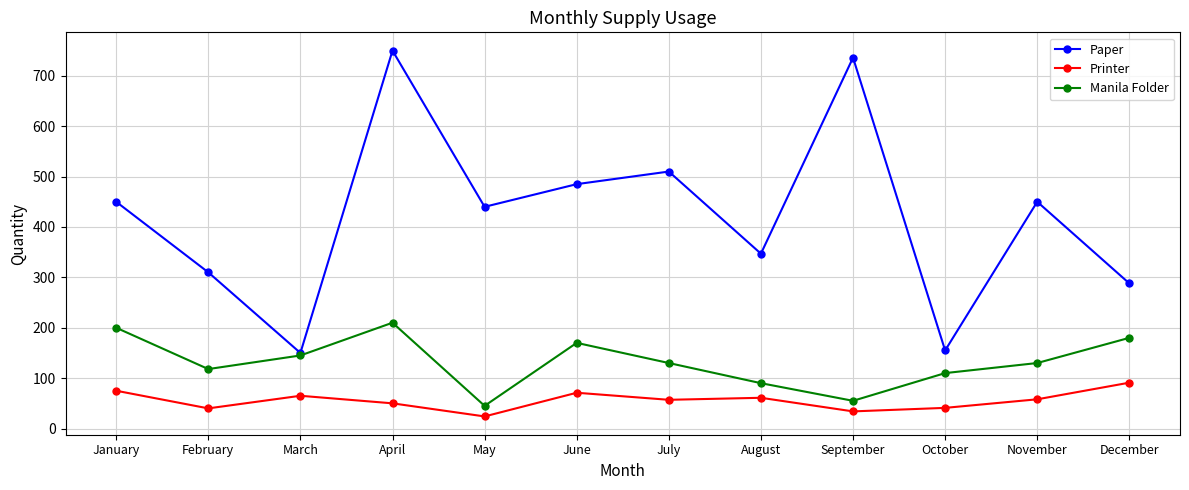

What is the sum of all Manila Folder values?

1583